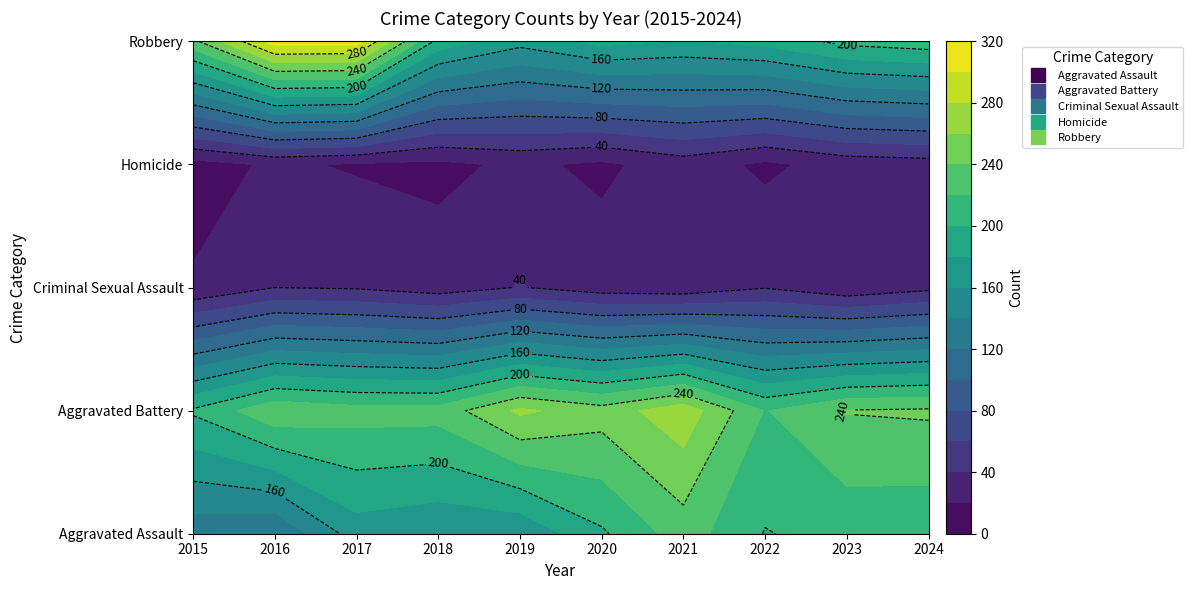

The Homicide series shows 45 at 2023. True or false?

False